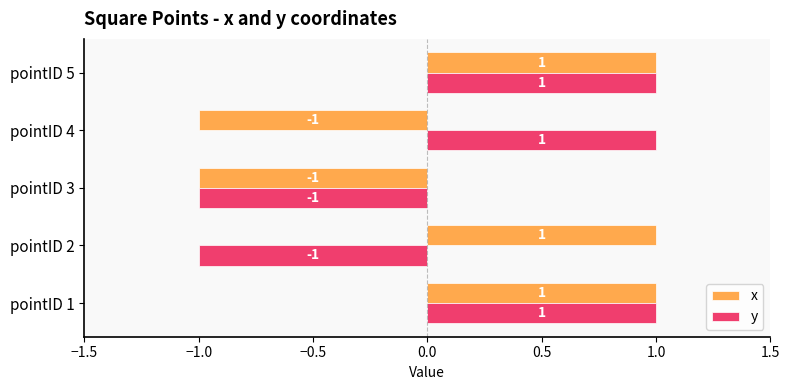

Count the y values in the range -1 to 1.

5